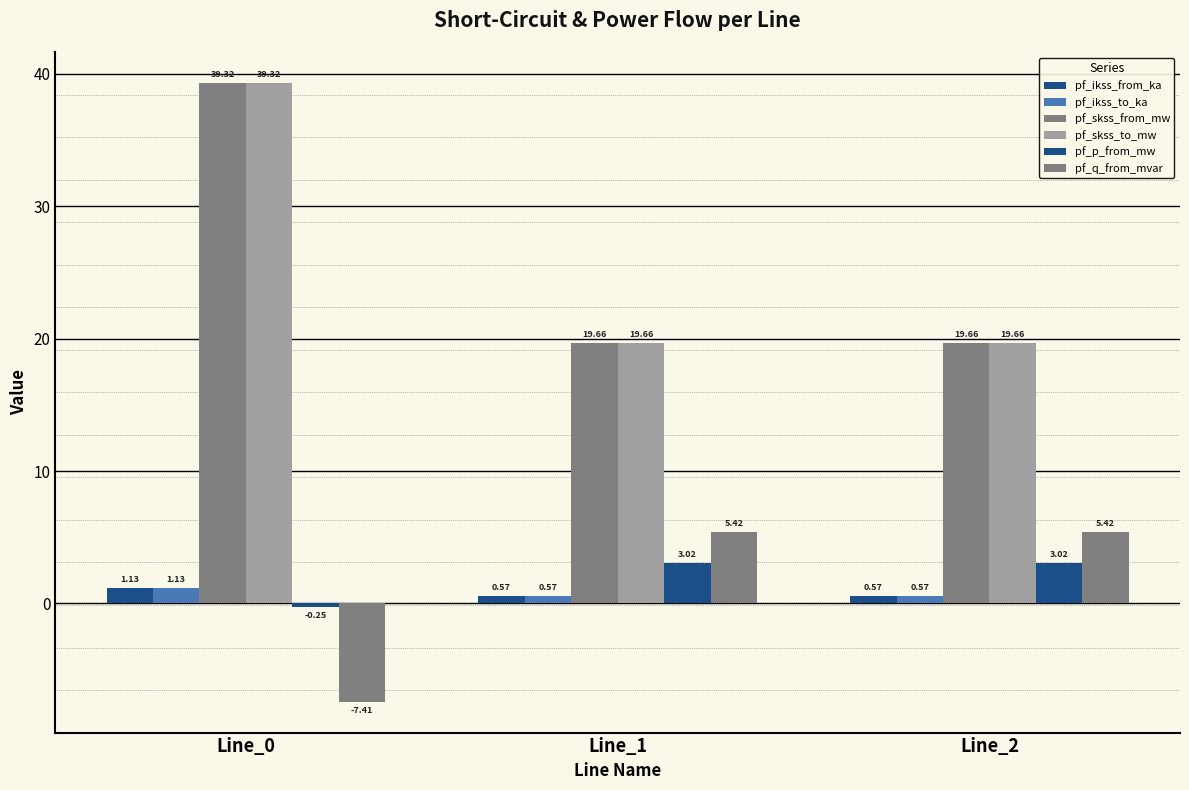

Where is pf_skss_from_mw nearest to the value 29?

Line_2